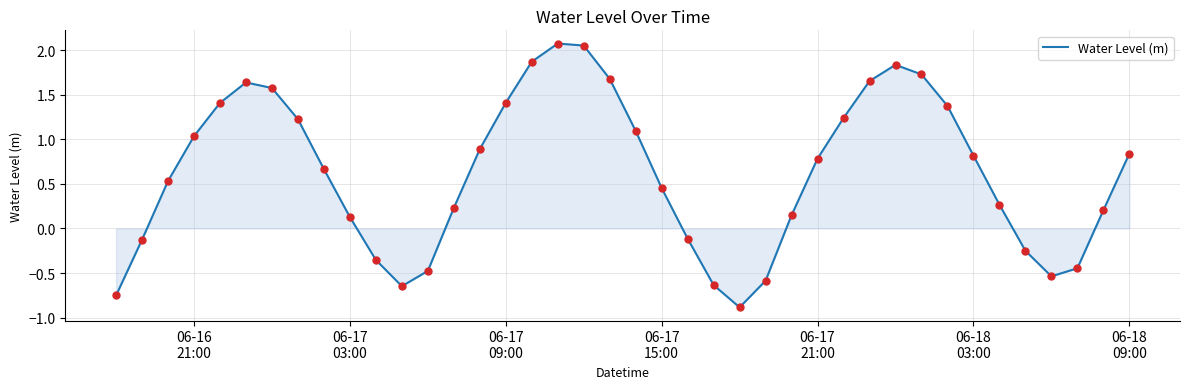

What is the difference between the maximum and minimum values?

3.0